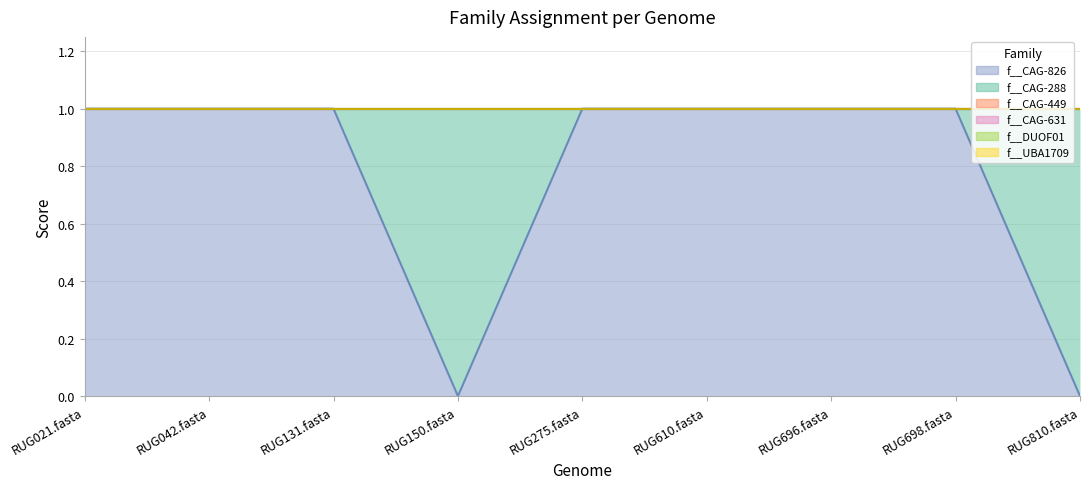

How many f__CAG-288 values are between 0 and 1?

9